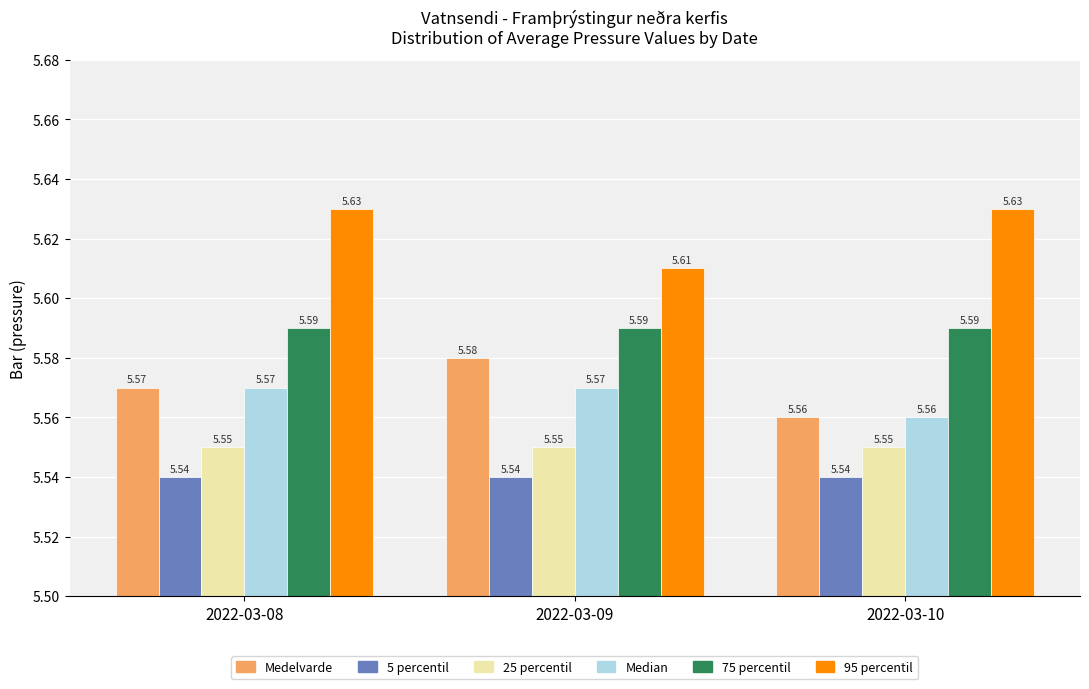

Rank the series at 2022-03-09 from highest to lowest value.

95 percentil, 75 percentil, Medelvarde, Median, 25 percentil, 5 percentil